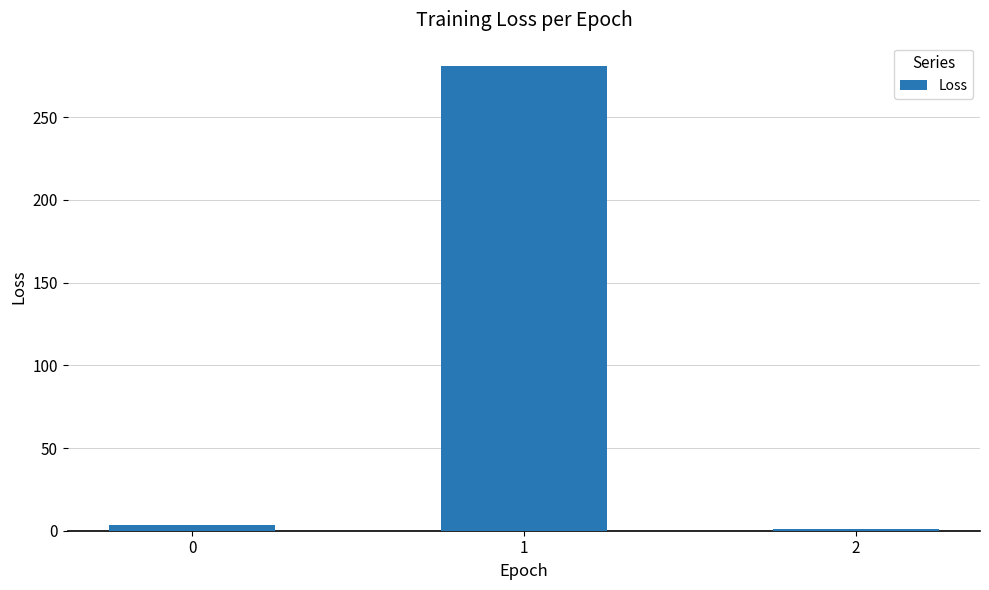

Approximately how many times larger is the value at 1 compared to 2?

244.5